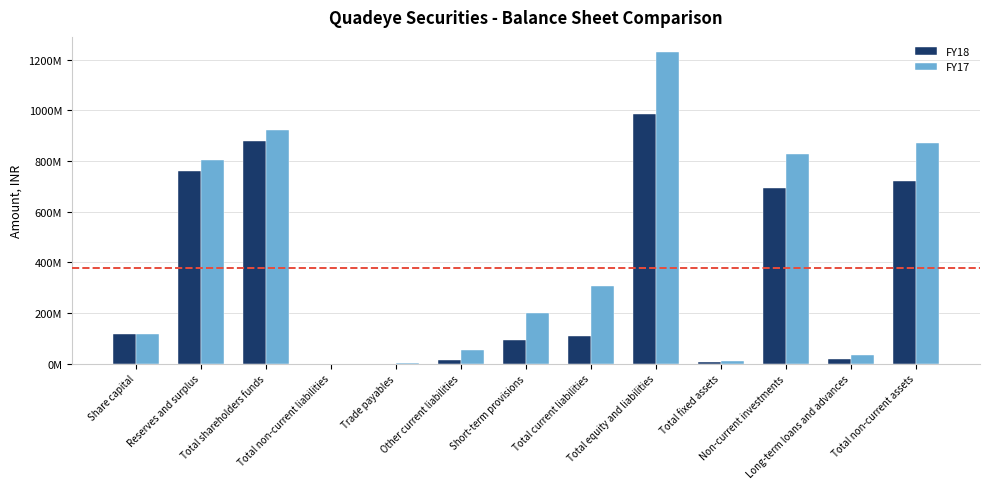

What is the total value across all series at Trade payables?

501057